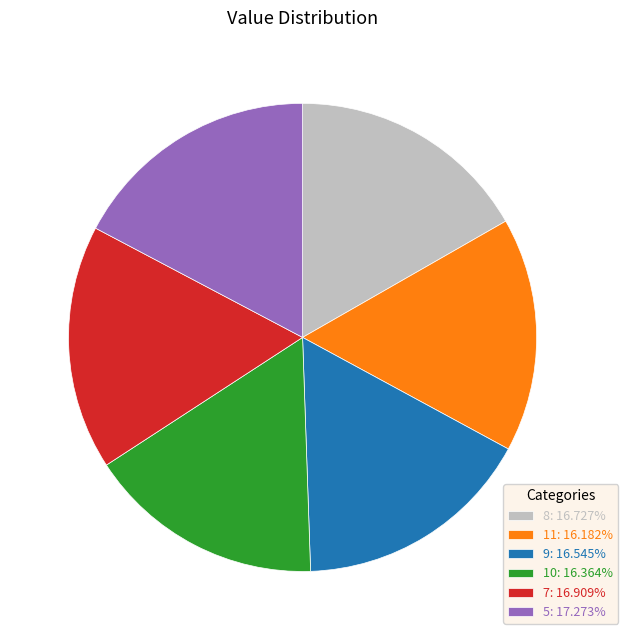

Which has a higher value, 5 or 8?

5